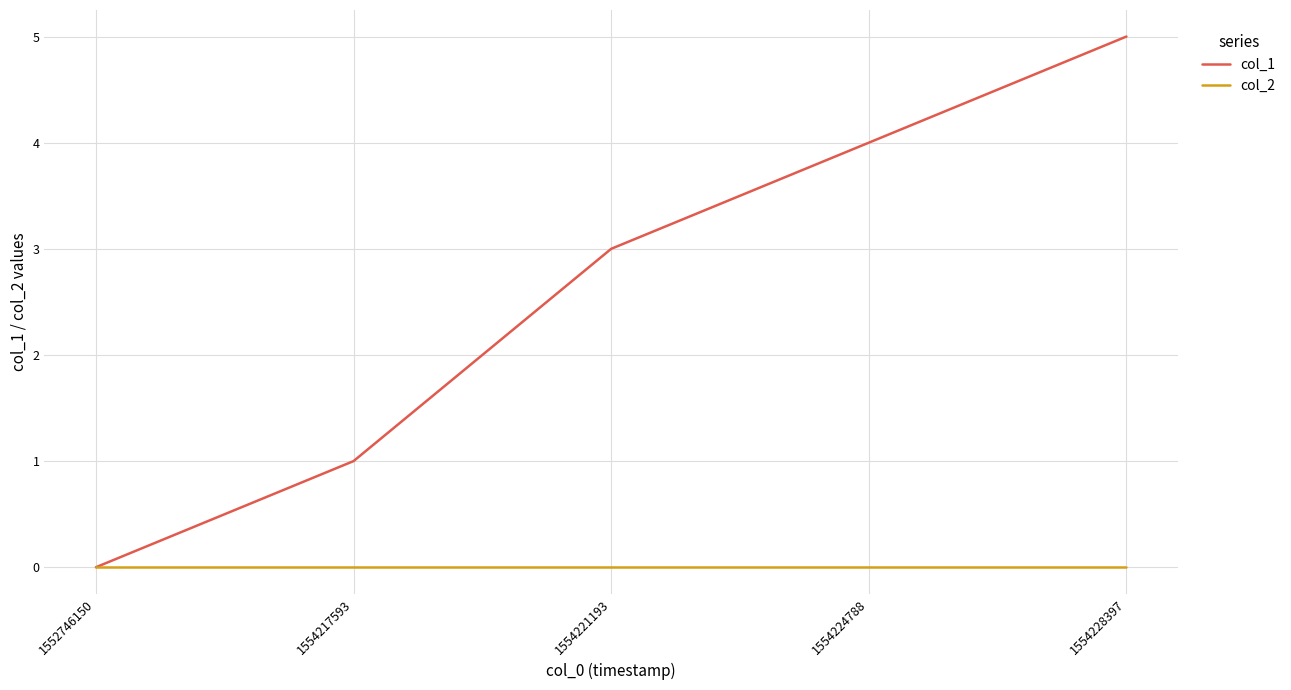

What is the difference between the maximum and minimum values in the col_1 series?

5